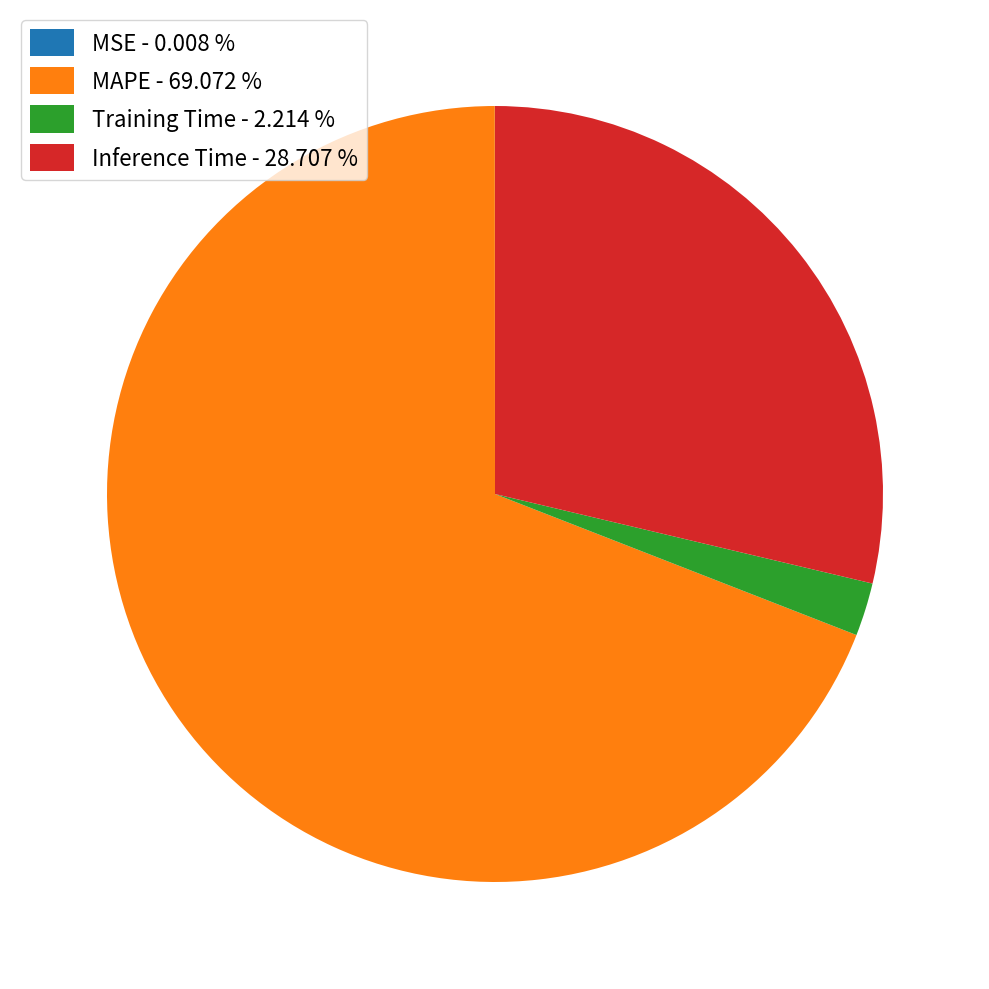

Does Inference Time - 28.707 % represent more than half of the total?

No